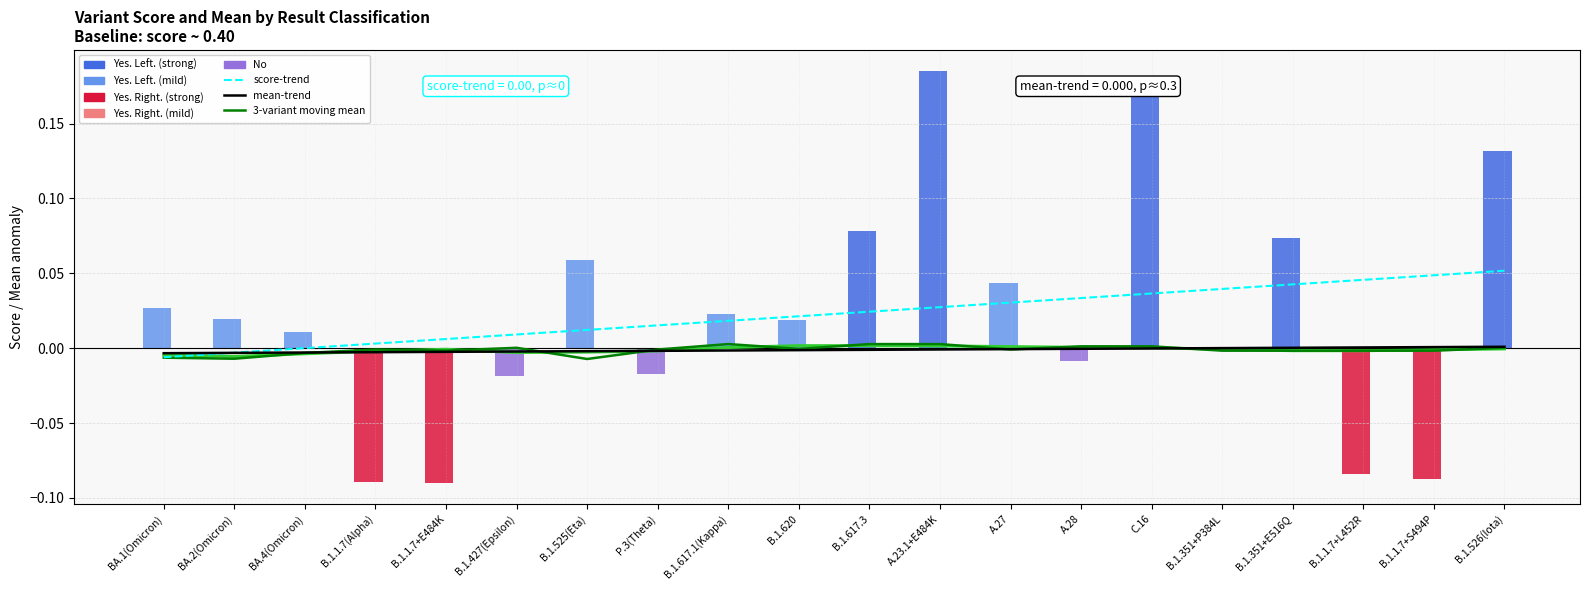

At which label is 3-variant moving mean closest to 0?

B.1.427(Epsilon)